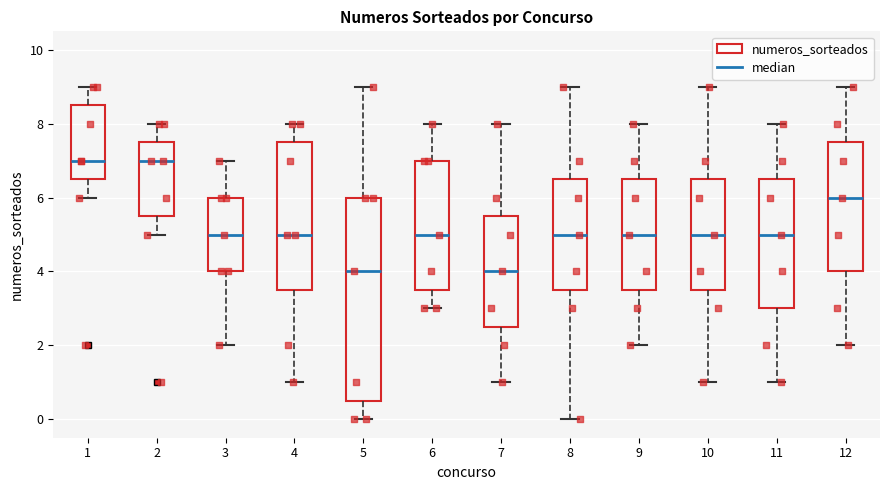

Reading left to right, transcribe this box plot: for each box, give where its median line is, the range the box spans, and where its two whiskers end, as read against the y-axis. The values are not printed on the chart, so give them approximately, as read against the axis.

1: median 7.0, box 6.6 to 8.6, whiskers 6.0 to 9.0
2: median 7.0, box 5.6 to 7.6, whiskers 5.0 to 8.0
3: median 5.0, box 4.0 to 6.0, whiskers 2.0 to 7.0
4: median 5.0, box 3.6 to 7.6, whiskers 1.0 to 8.0
5: median 4.0, box 0.6 to 6.0, whiskers 0.0 to 9.0
6: median 5.0, box 3.6 to 7.0, whiskers 3.0 to 8.0
7: median 4.0, box 2.6 to 5.6, whiskers 1.0 to 8.0
8: median 5.0, box 3.6 to 6.6, whiskers 0.0 to 9.0
9: median 5.0, box 3.6 to 6.6, whiskers 2.0 to 8.0
10: median 5.0, box 3.6 to 6.6, whiskers 1.0 to 9.0
11: median 5.0, box 3.0 to 6.6, whiskers 1.0 to 8.0
12: median 6.0, box 4.0 to 7.6, whiskers 2.0 to 9.0